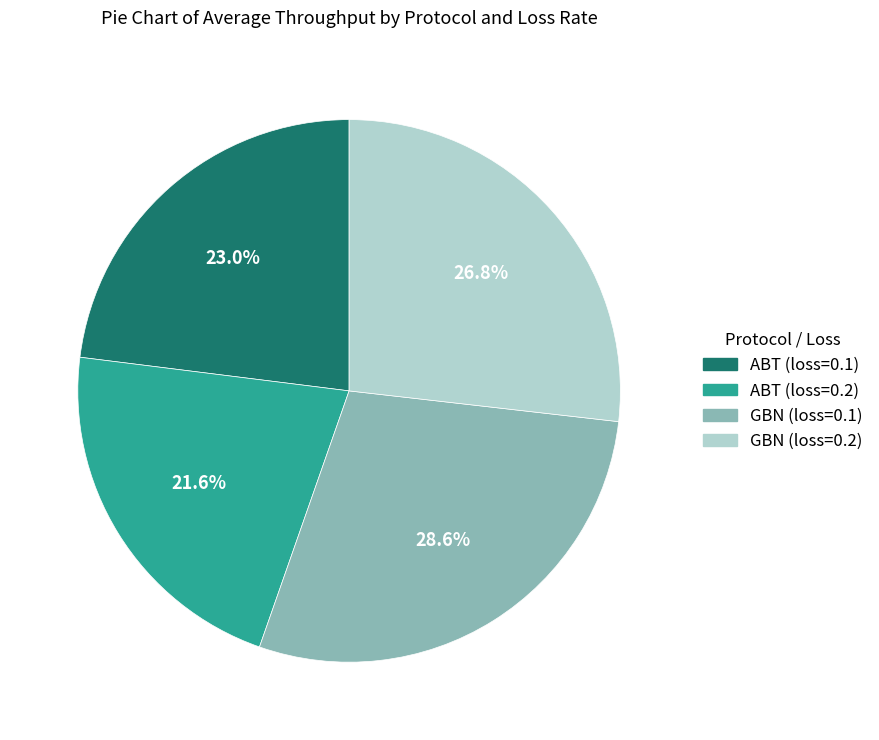

Which category has the smallest portion of the pie?

ABT (loss=0.2)